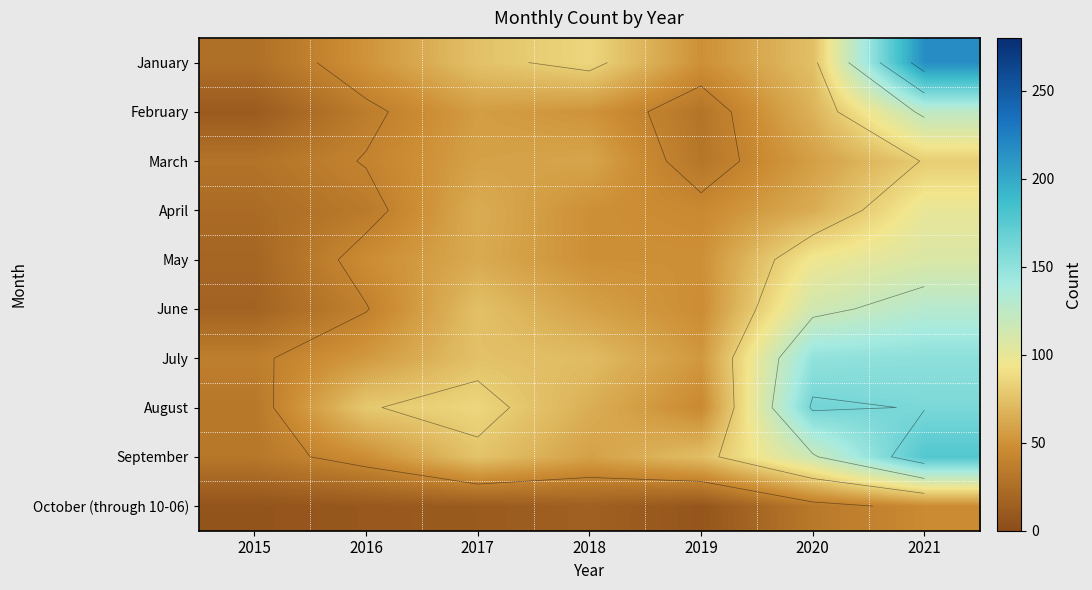

Which category has the lowest value across all series?

2015